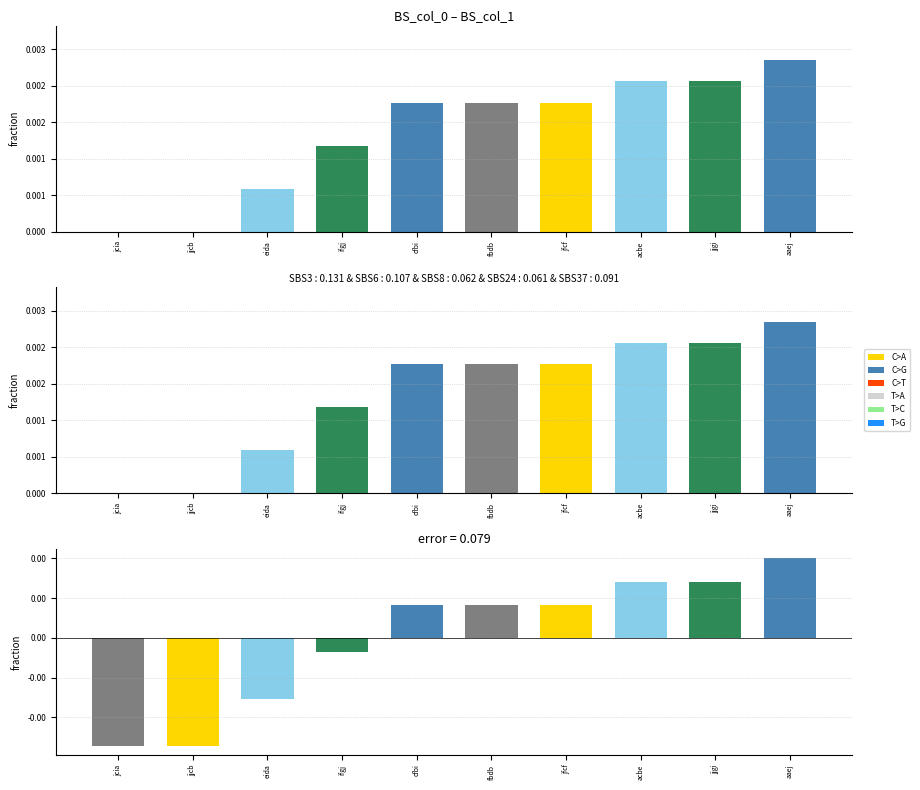

Between jfcf and aaej, which is larger?

aaej